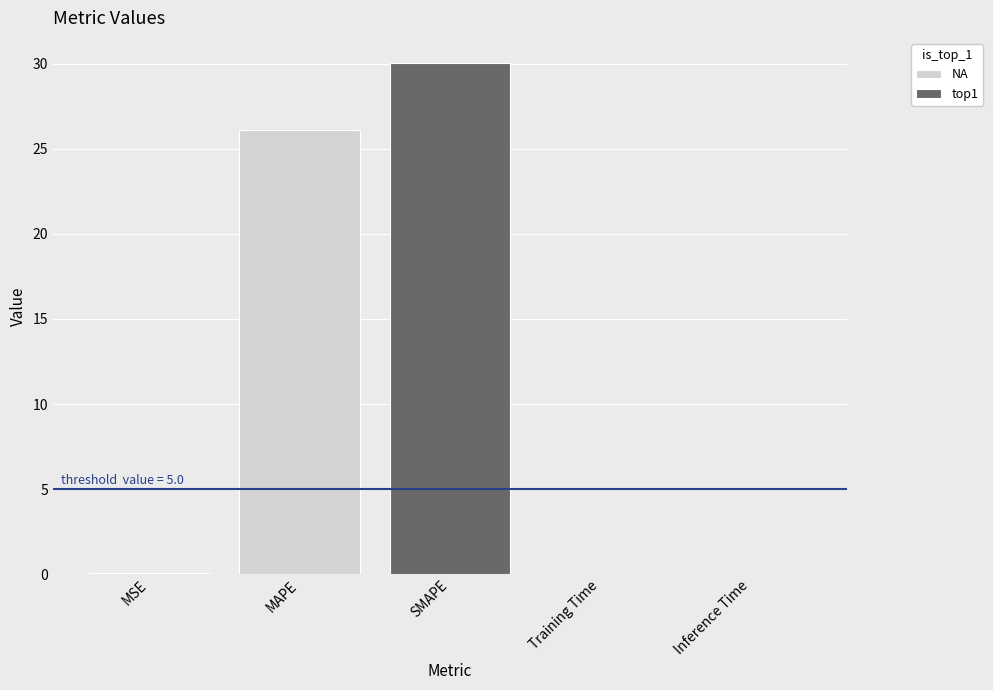

List the labels in order of value, smallest first.

Training Time, Inference Time, MSE, MAPE, SMAPE